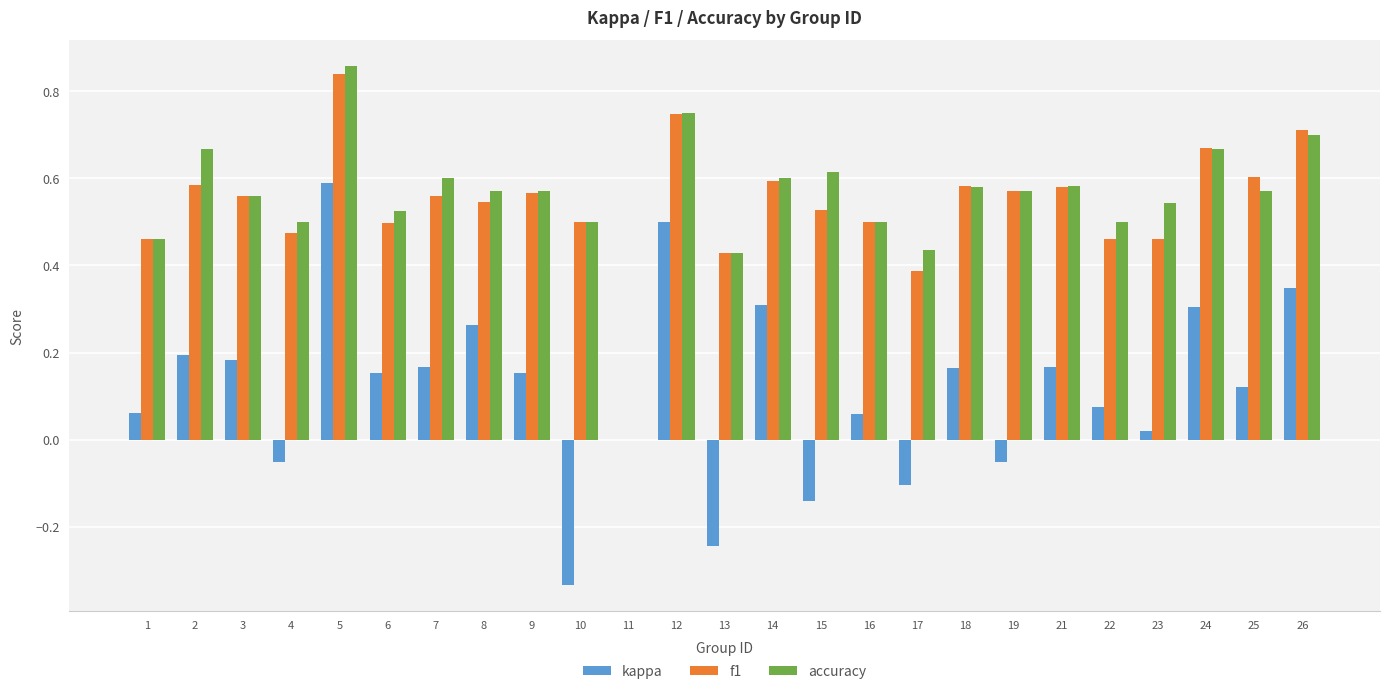

Count the number of data series in this chart.

3